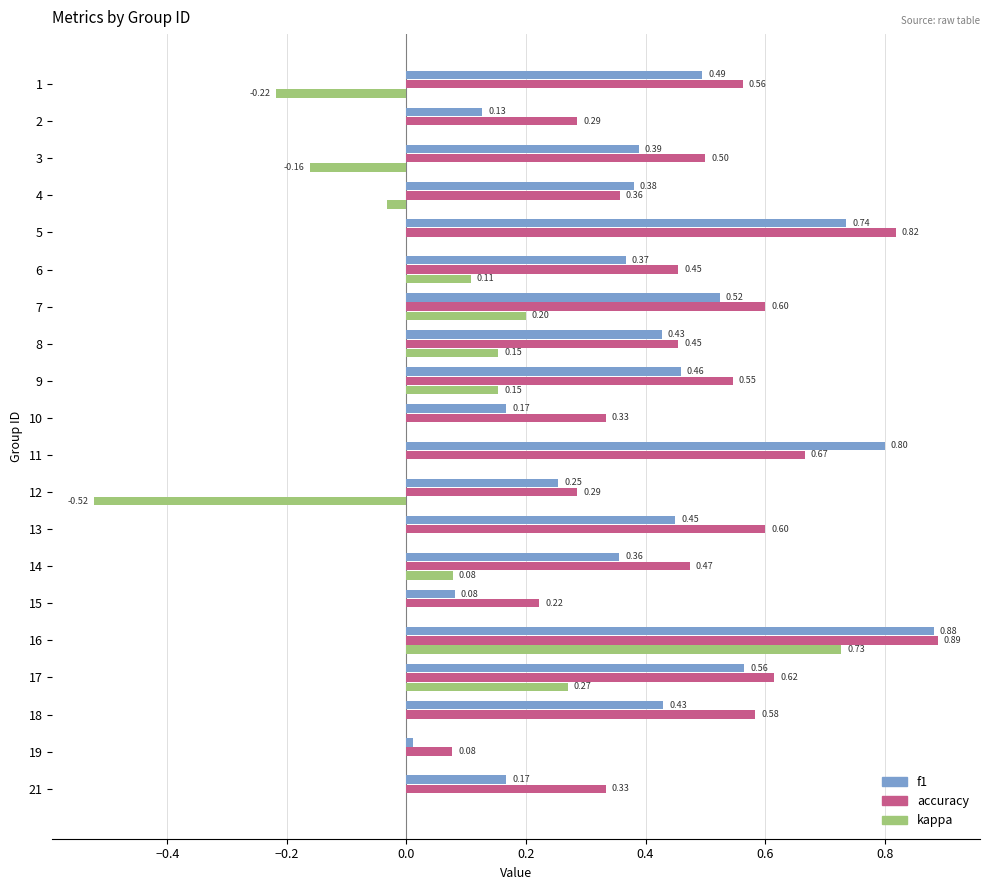

The kappa series shows 0.2 at 16. True or false?

False